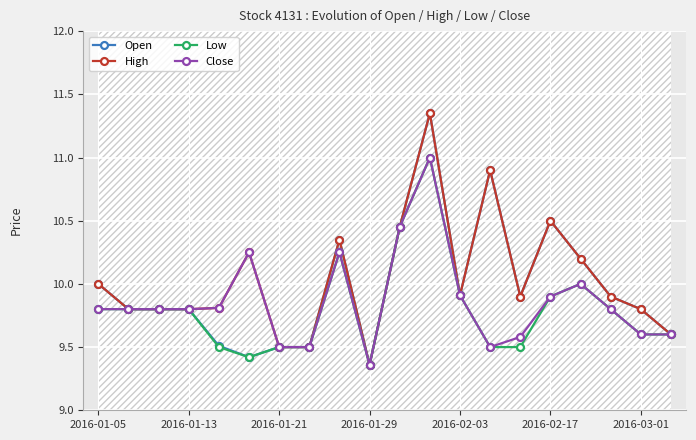

What is the value of the Close point at the 15th from the left?

9.6